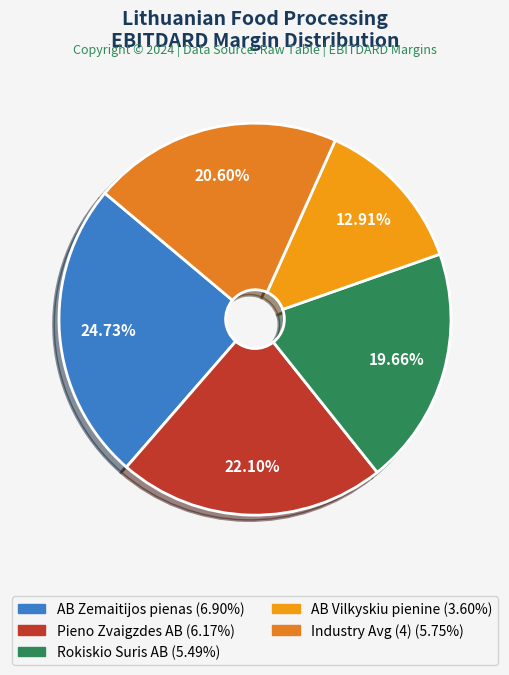

To the nearest percent, what is the difference between the largest and smallest slice percentages?

12%